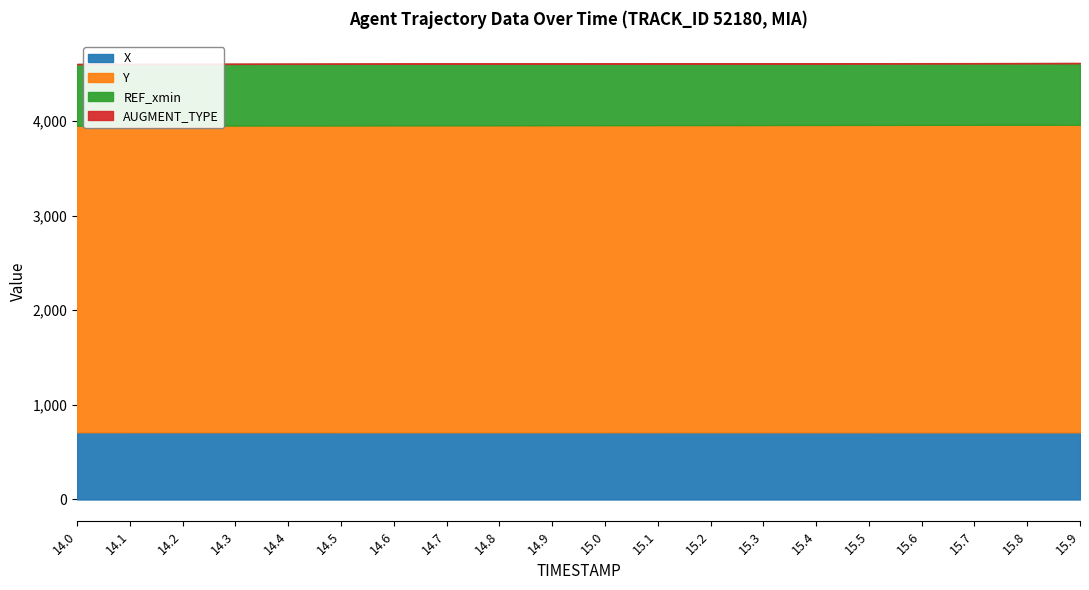

True or false: REF_xmin and X cross at least once.

False